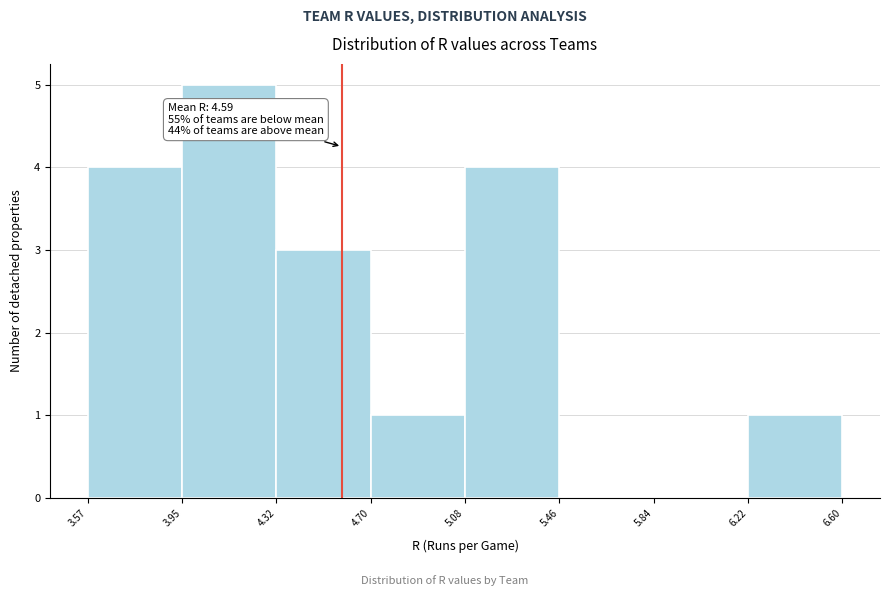

Which range on the x-axis has the tallest bar?

3.95 to 4.32